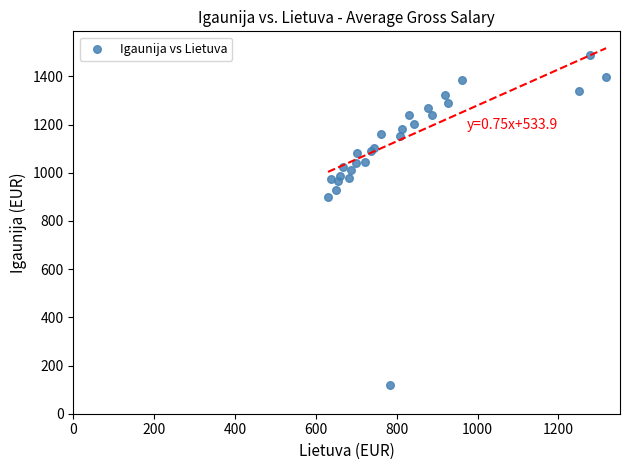

What Y value in the scatter plot is closest to 805?

900